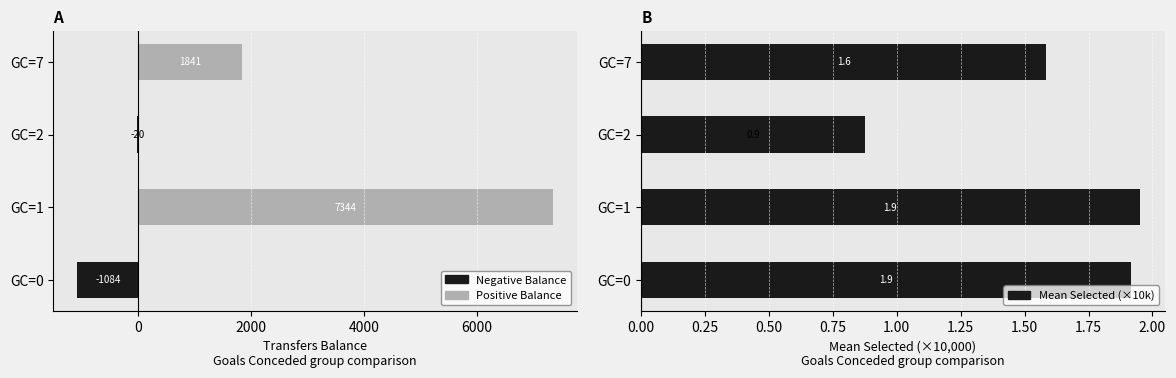

What is the highest value of the Mean Selected (x10k) series?

1.9